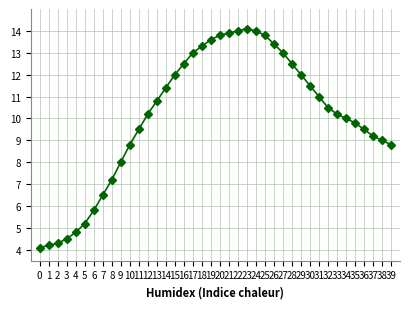

Which label corresponds to the largest value in the chart?

23